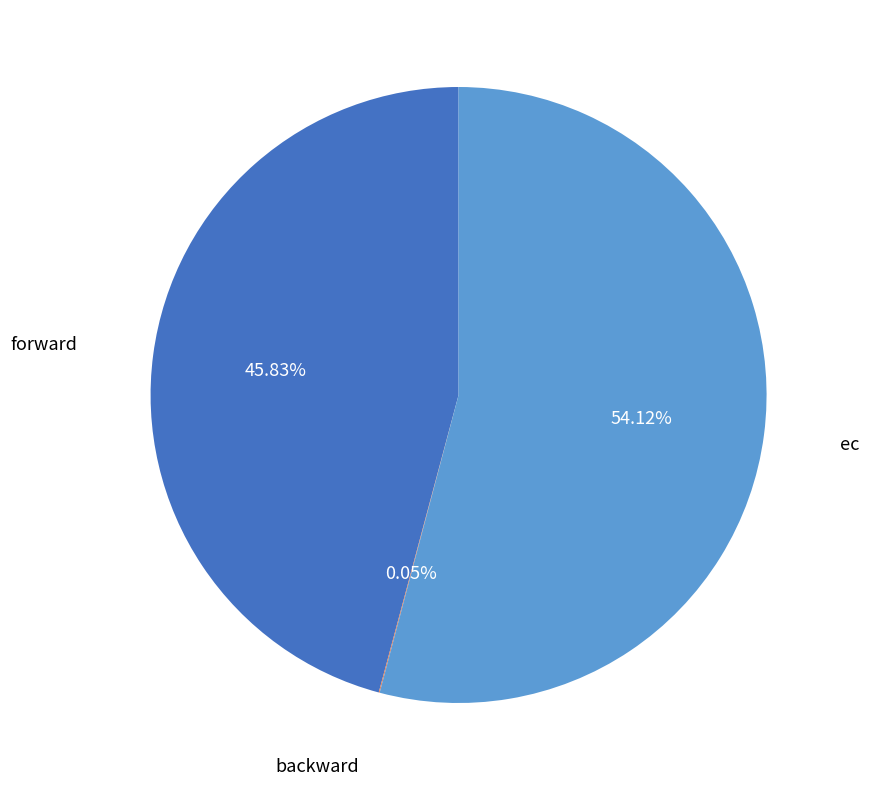

Between forward and ec, which is larger?

ec